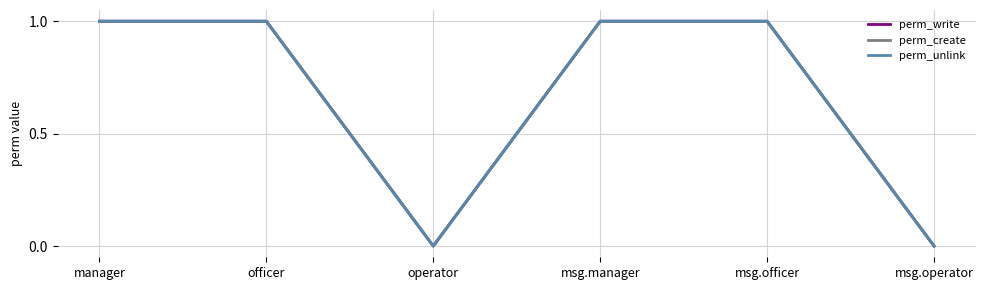

Which label corresponds to the largest value in the chart?

manager